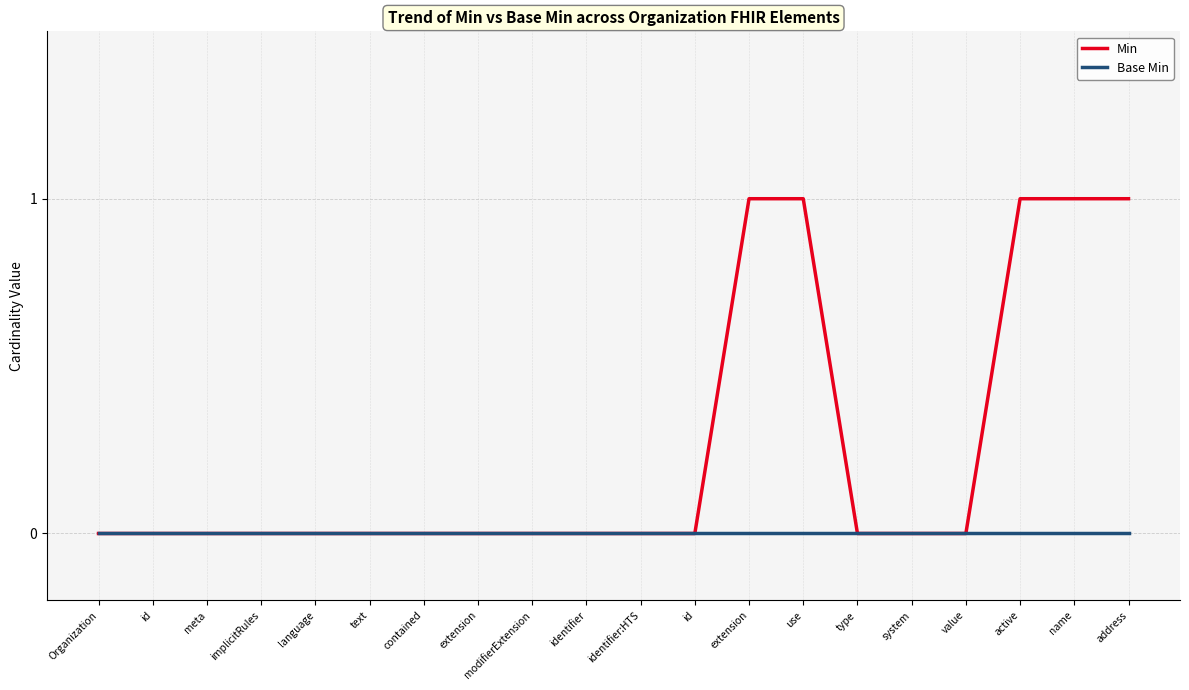

What is the sum of the Min values at use and type?

1